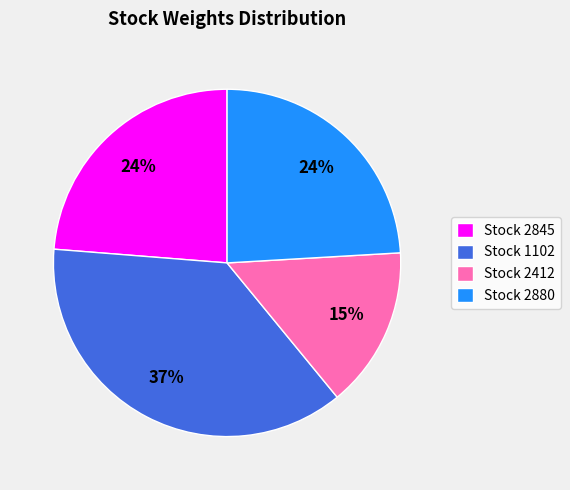

How many segments does this pie chart have?

4